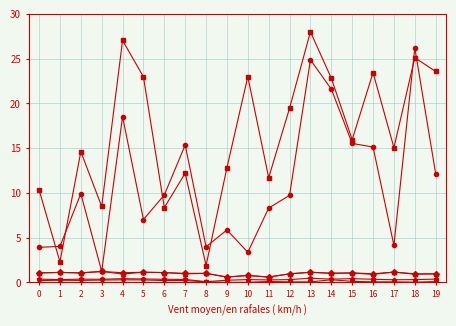

What is the greatest value displayed?

28.0